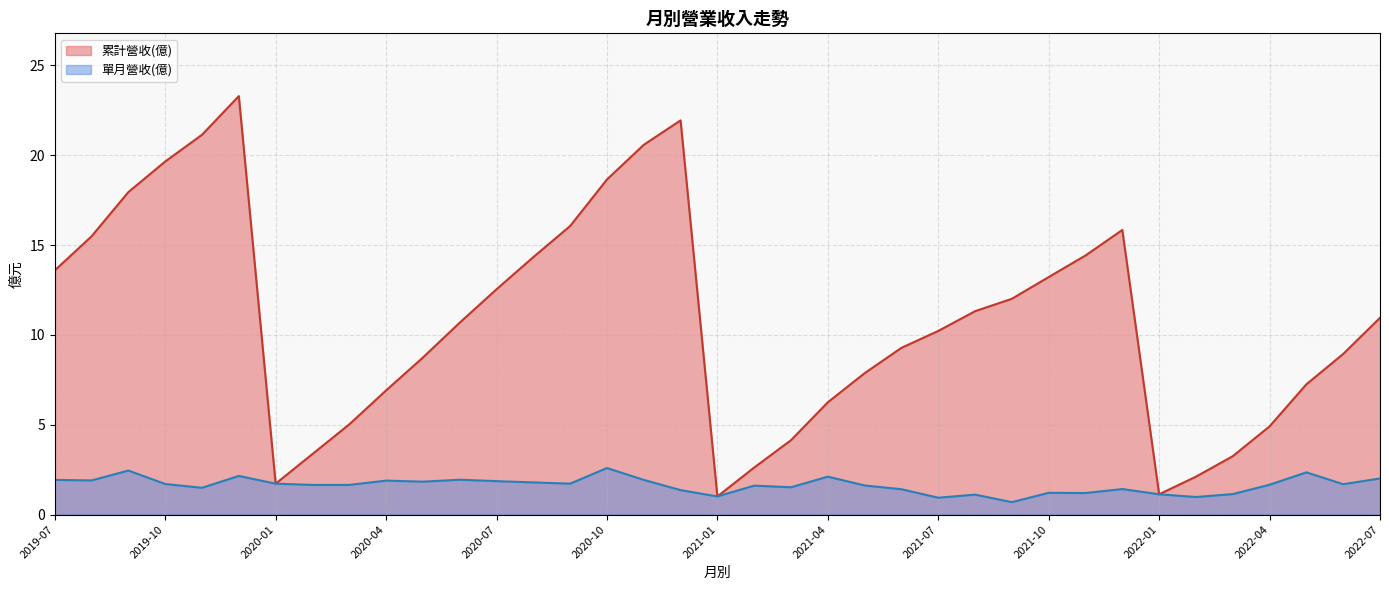

What is the difference between the 累計營收(億) values at 2020-09 and 2021-06?

6.8